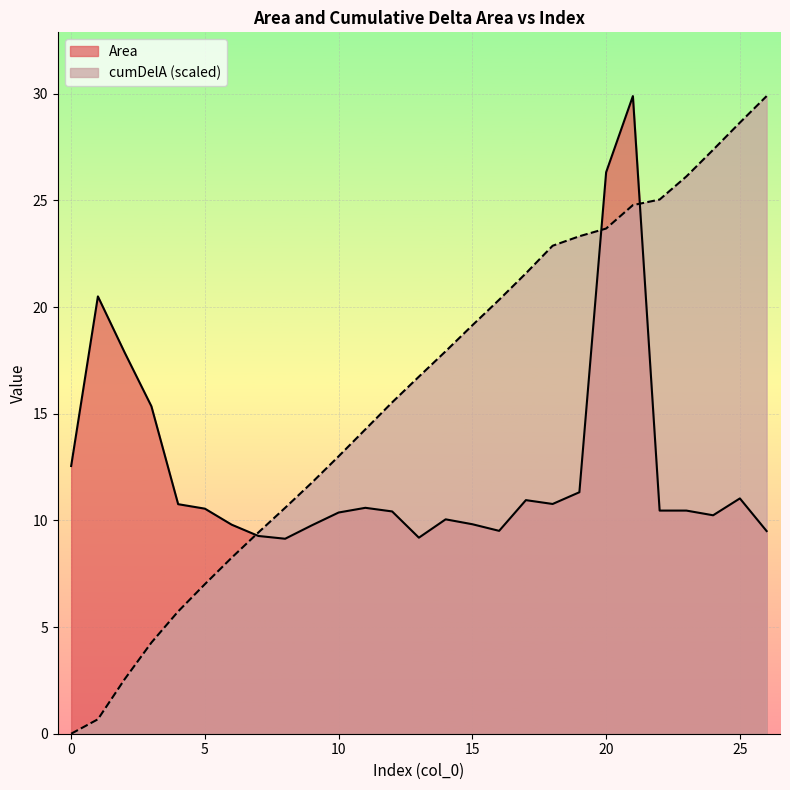

Which series ends up on top after the final intersection of cumDelA and Area?

cumDelA